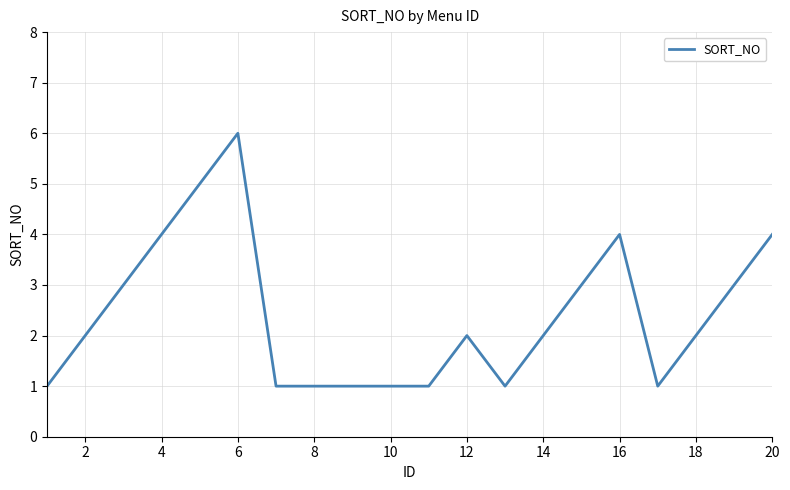

What is the maximum value shown in the chart?

6